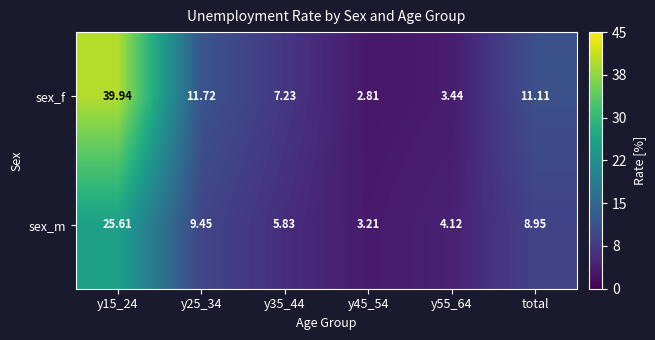

Rank the series by their average value, from highest to lowest.

sex_f, sex_m